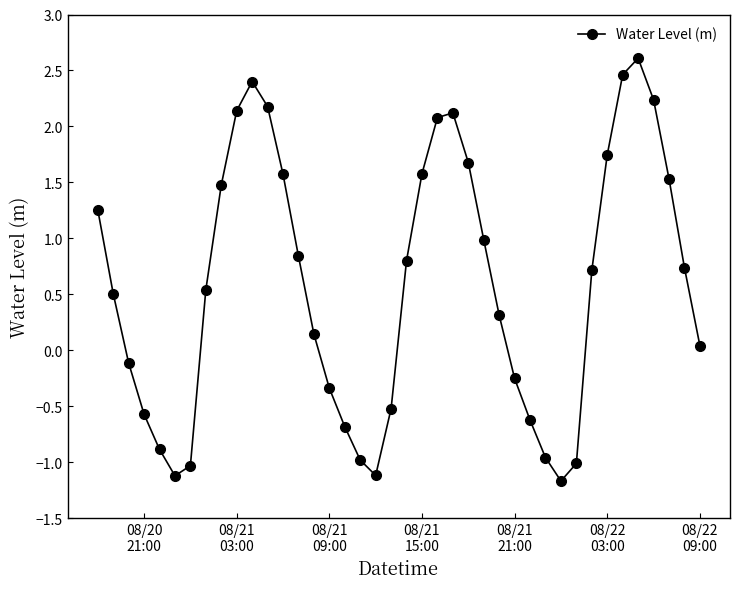

How many data points does each series have?

40